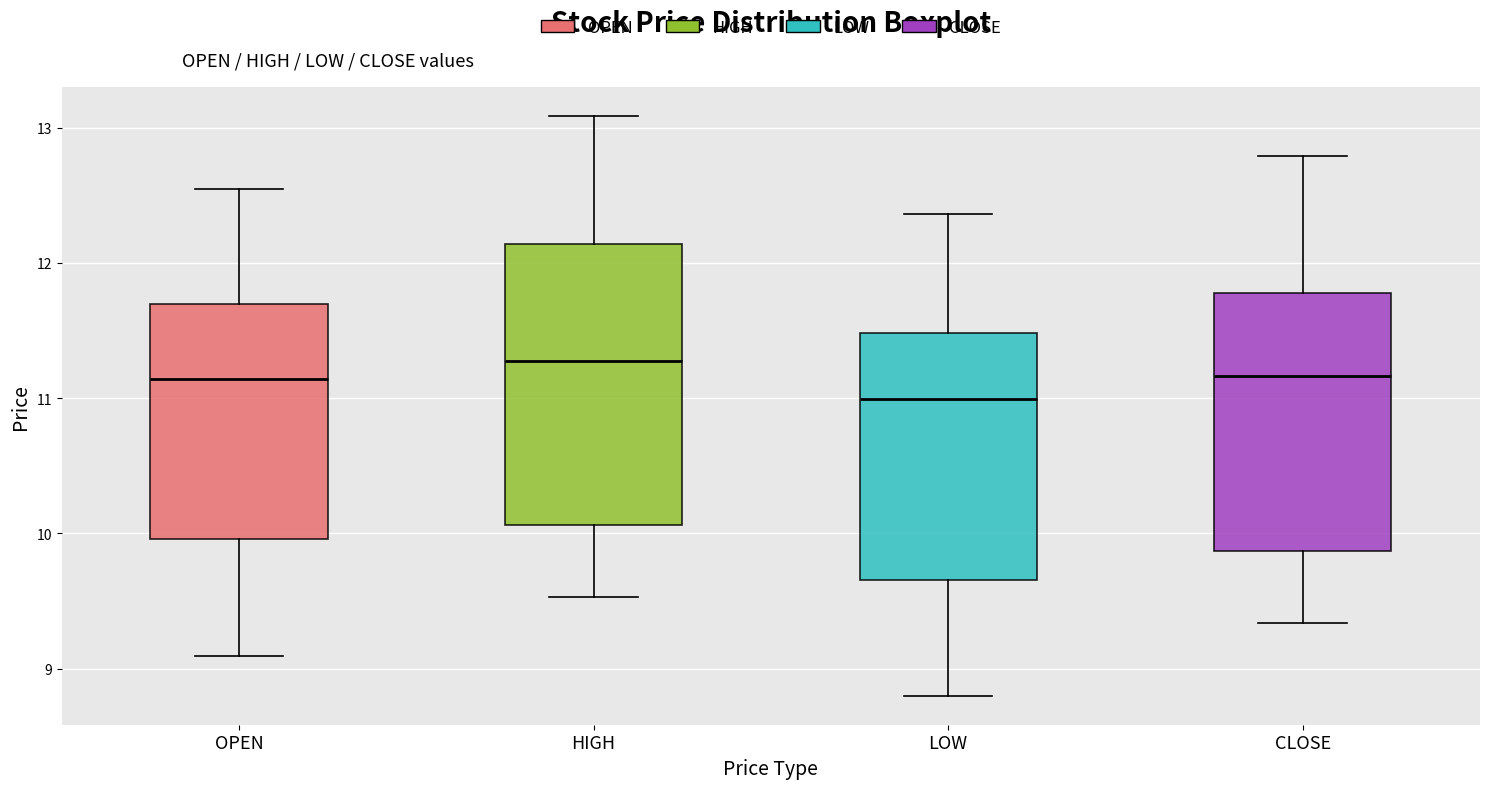

Reading left to right, transcribe this box plot: for each box, give where its median line is, the range the box spans, and where its two whiskers end, as read against the y-axis. The values are not printed on the chart, so give them approximately, as read against the axis.

OPEN: median 11.1, box 10.0 to 11.7, whiskers 9.1 to 12.6
HIGH: median 11.3, box 10.1 to 12.1, whiskers 9.5 to 13.1
LOW: median 11.0, box 9.7 to 11.5, whiskers 8.8 to 12.4
CLOSE: median 11.2, box 9.9 to 11.8, whiskers 9.3 to 12.8